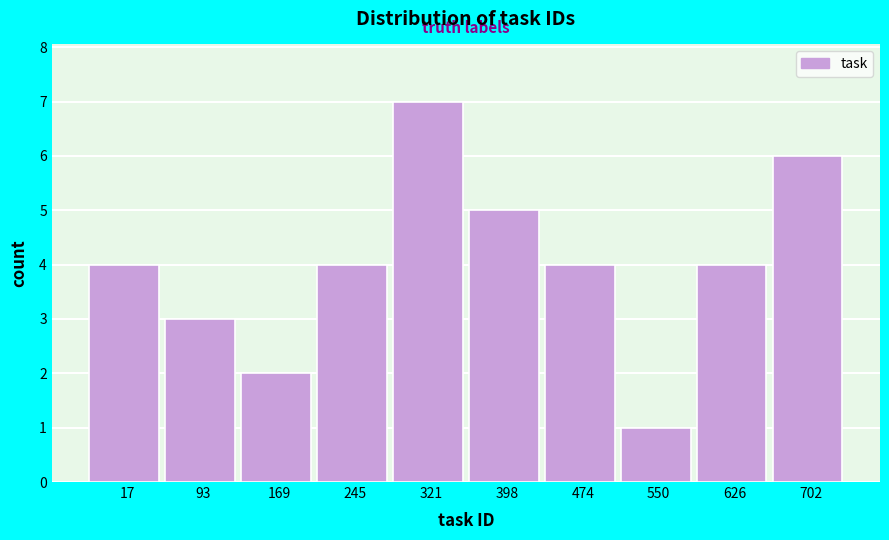

Reading left to right, list all the values displayed in this chart.

17=4	93=3	169=2	245=4	321=7	398=5	474=4	550=1	626=4	702=6